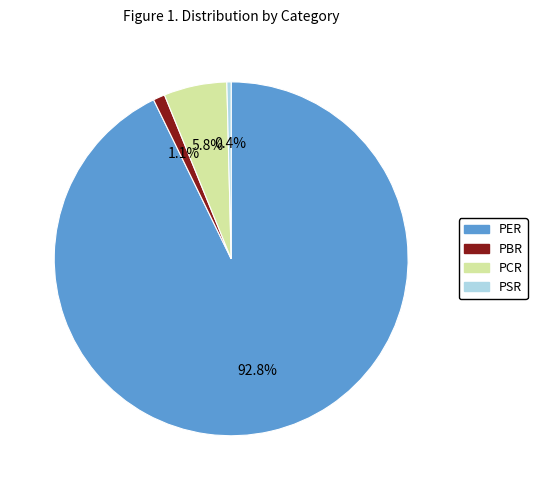

Rank the categories by value from lowest to highest.

PSR, PBR, PCR, PER